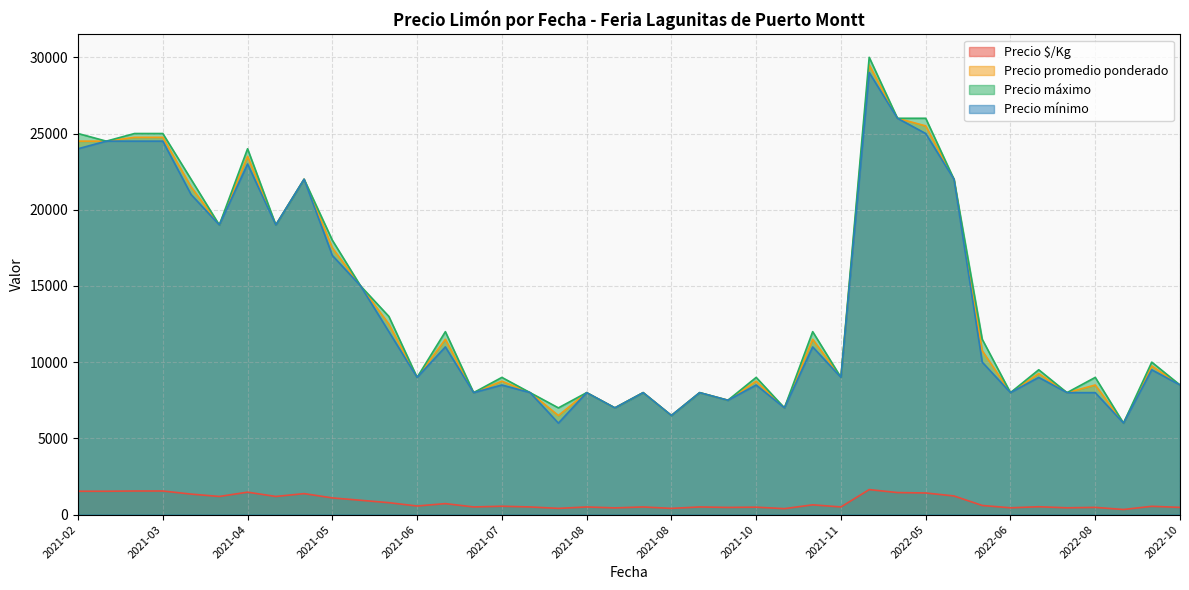

What is the sum of all Precio promedio ponderado values?

553250